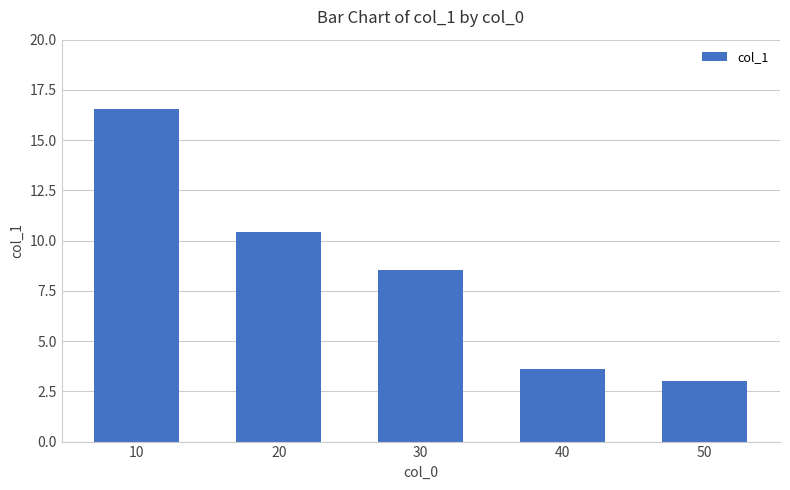

Rank the categories by value from lowest to highest.

50, 40, 30, 20, 10